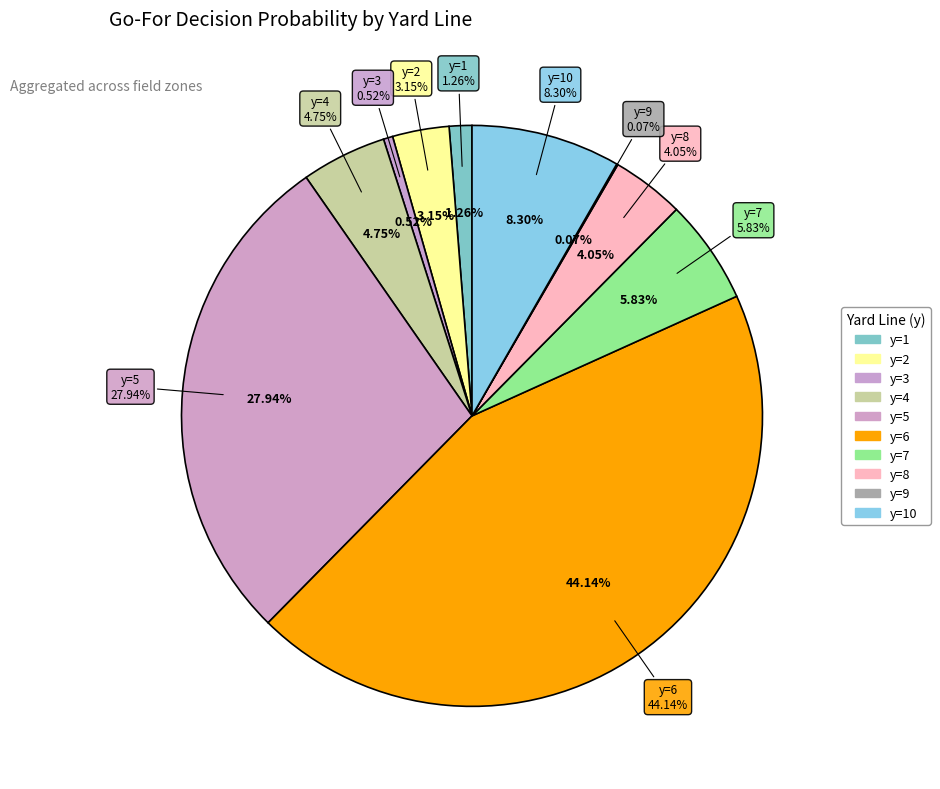

Rank the categories by value from lowest to highest.

y=9, y=3, y=1, y=2, y=8, y=4, y=7, y=10, y=5, y=6